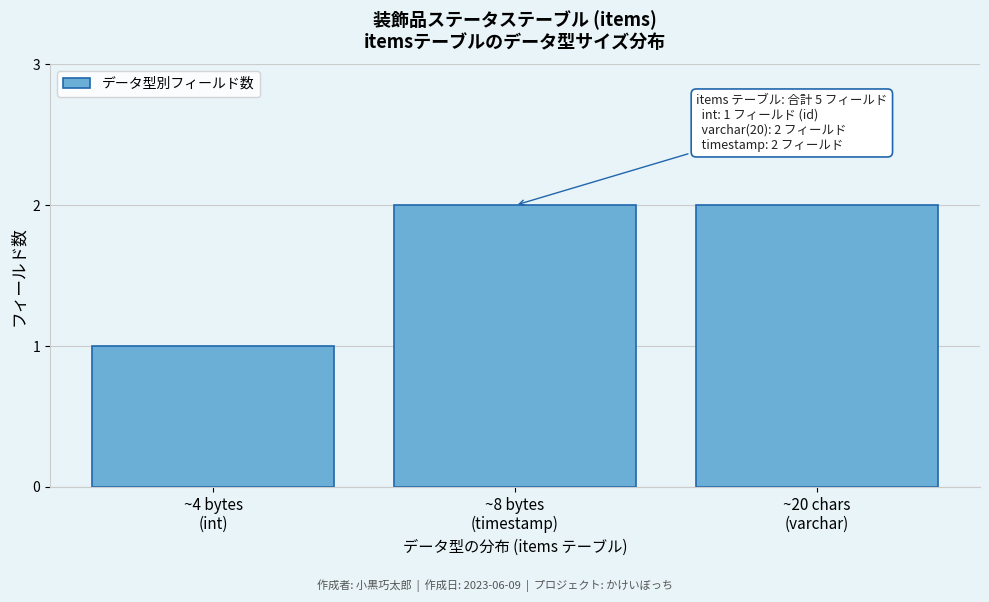

Reading left to right, list all the values displayed in this chart.

1	2	2